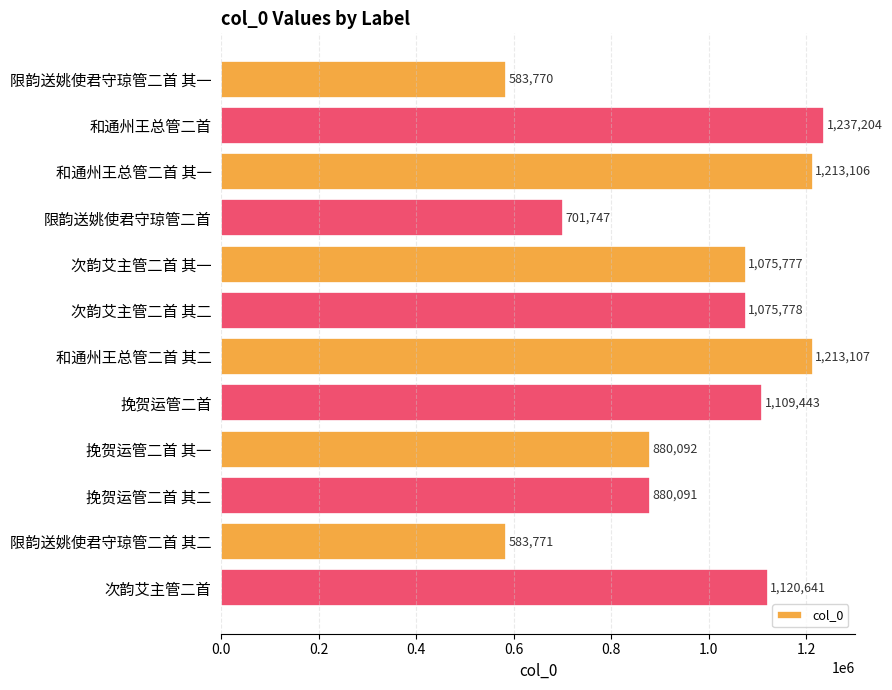

Is it true that the value at 挽贺运管二首 is 1109443?

True